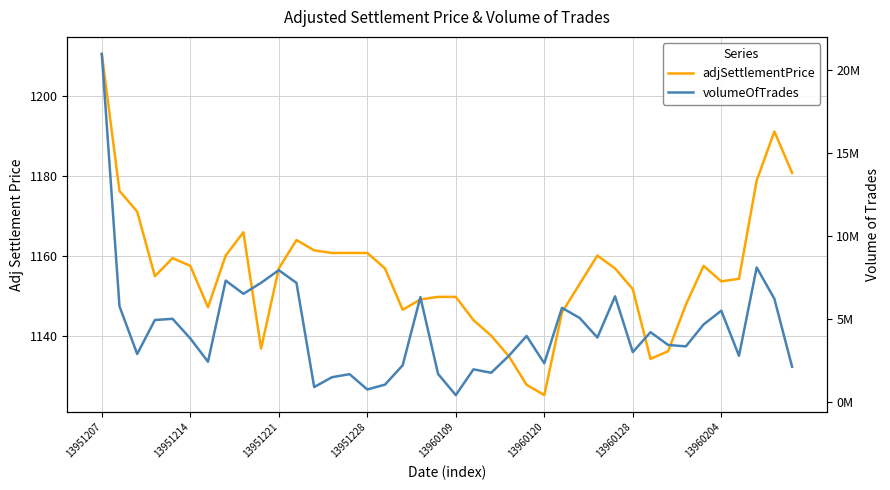

Which has a higher value, 29 or 30?

29